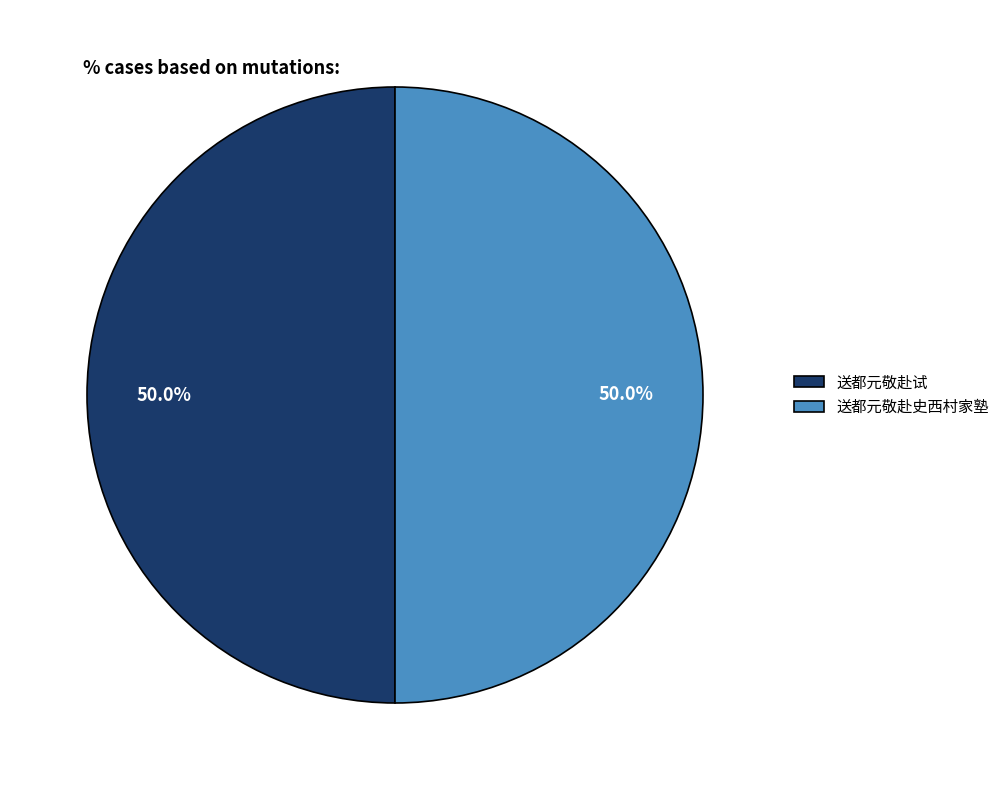

What percentage is NOT represented by 送都元敬赴史西村家塾?

50.0%